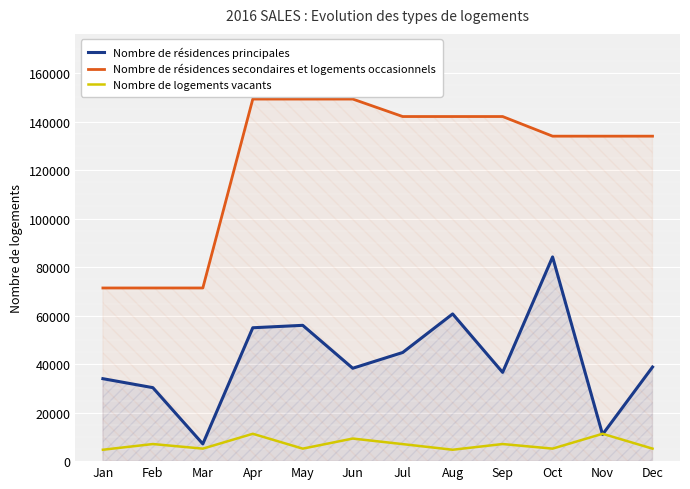

What is the sum of the Nombre de logements vacants values at May and Nov?

16440